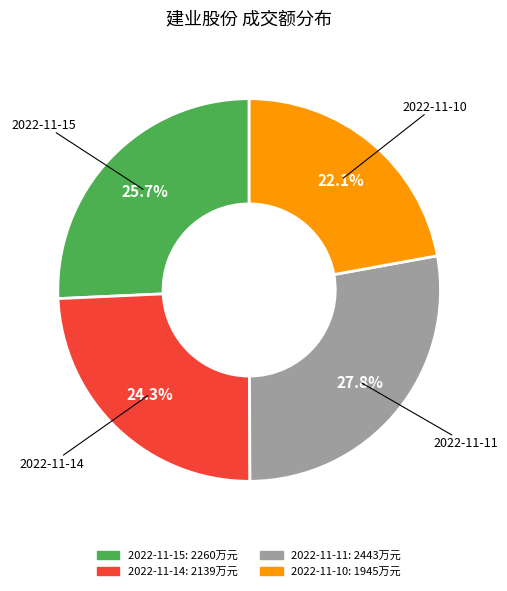

Approximately how many times larger is the value at 2022-11-15 compared to 2022-11-11?

0.9